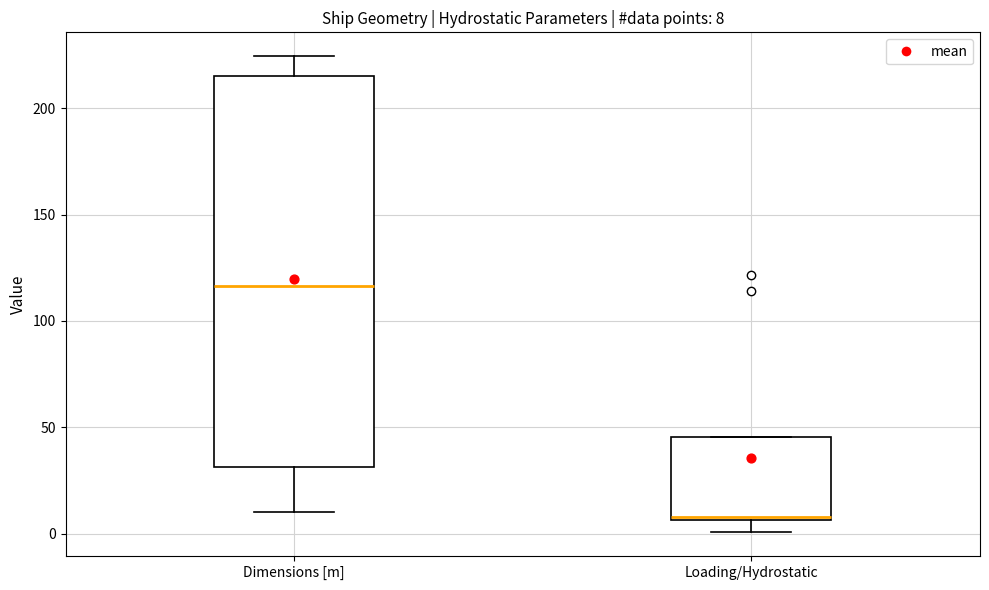

Which box has the lowest median line?

Loading/Hydrostatic